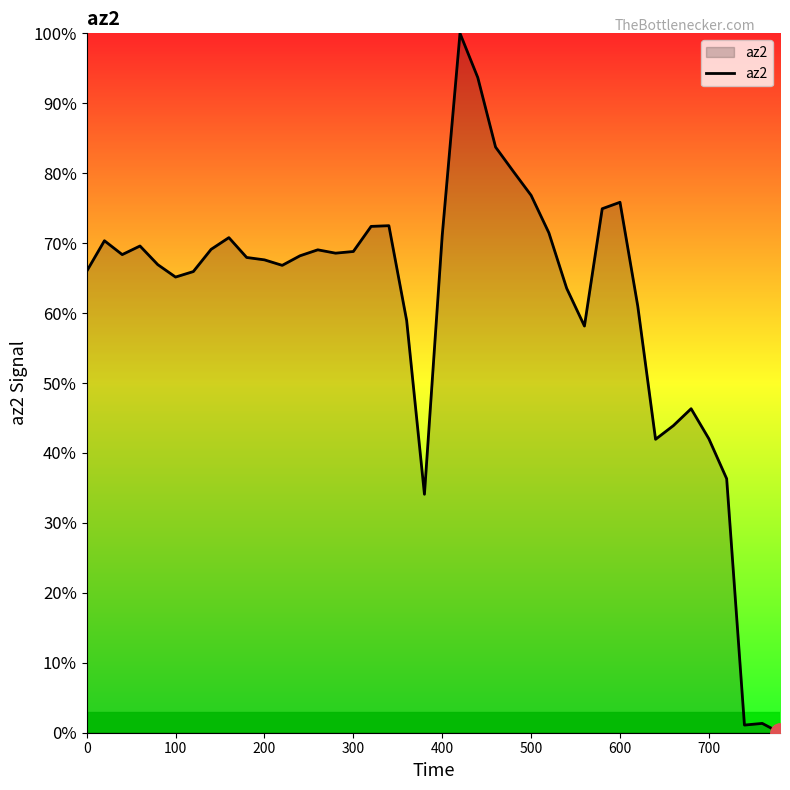

What is the difference between the maximum and minimum values?

100.0